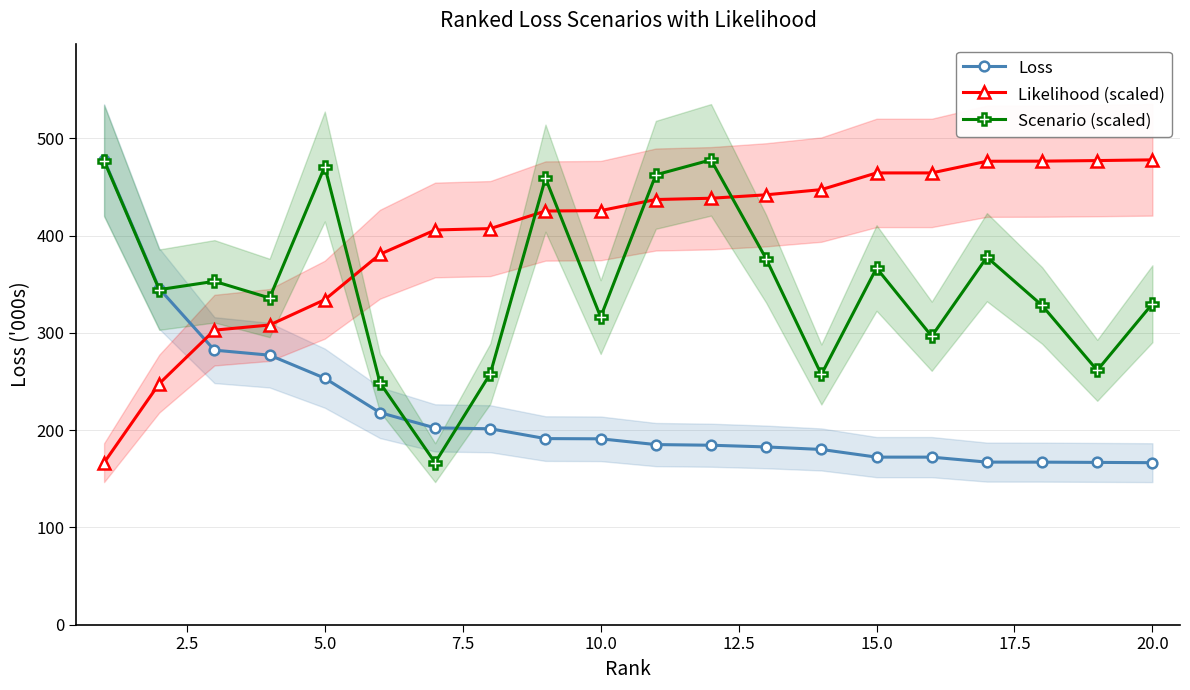

What are all the series names shown in the legend?

Loss, Likelihood (scaled), Scenario (scaled)